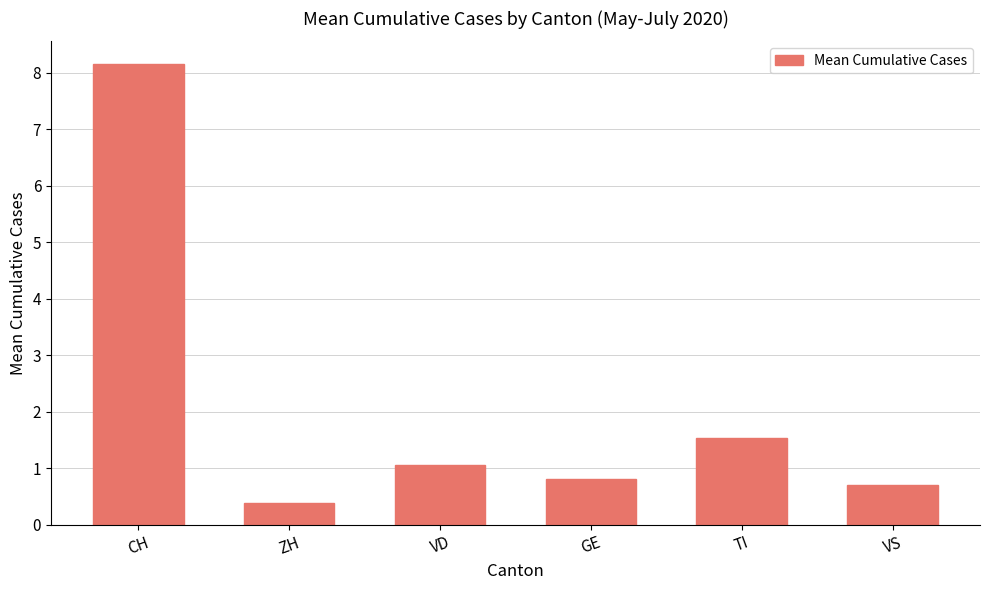

Count the number of values greater than 1.

3